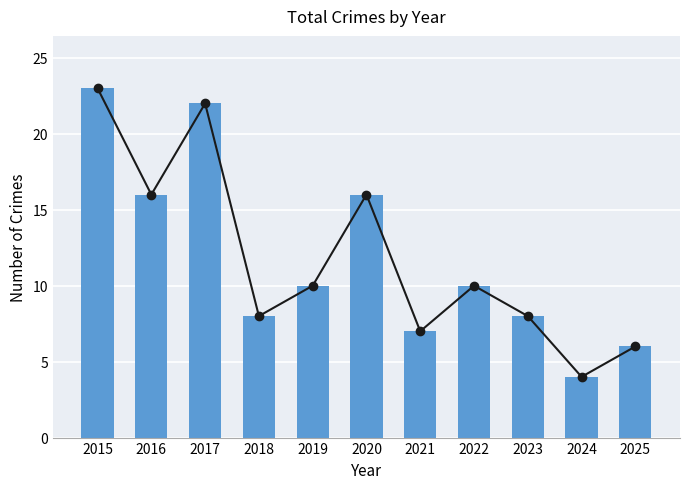

True or false: the data shows 6 at 2025.

True